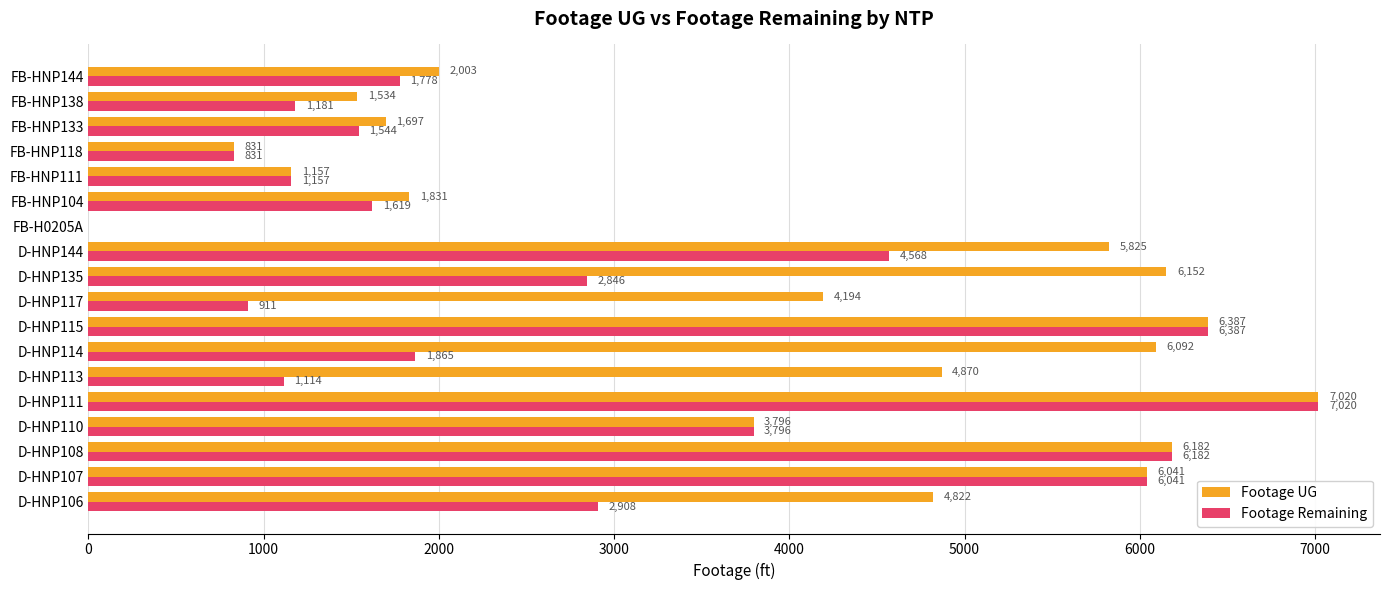

How many series are shown in this chart?

2